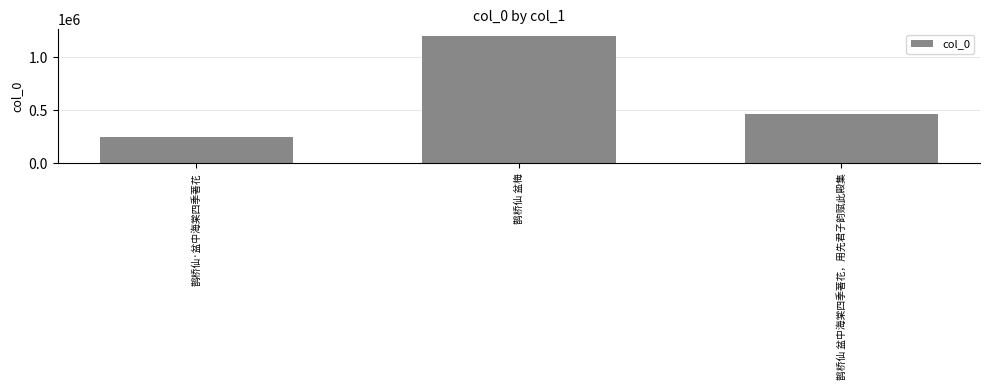

Reading left to right, list all the values displayed in this chart.

252989	1204615	467388